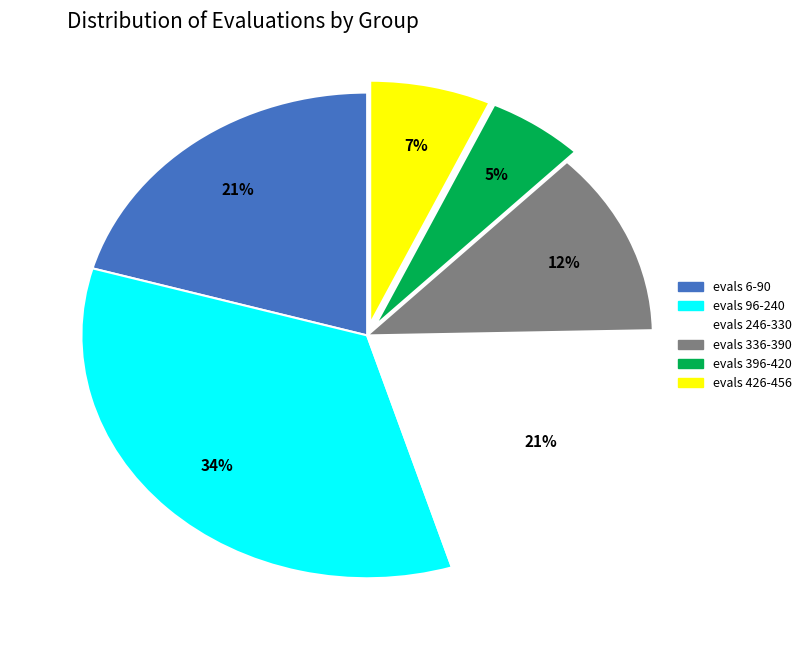

Between evals 6-90 and evals 426-456, which is larger?

evals 6-90